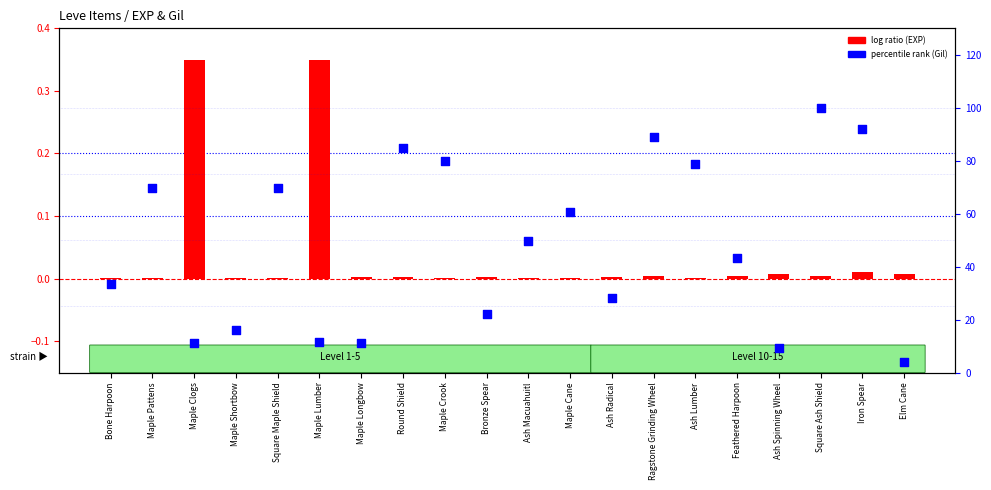

Which series has the largest total across all categories?

percentile rank (Gil)